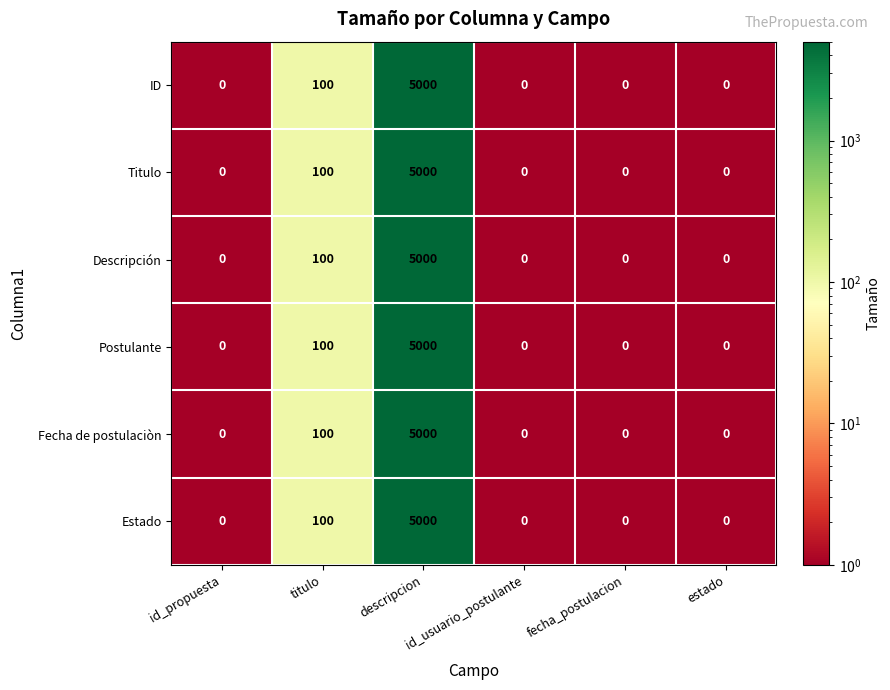

At which category is the sum across all series the highest?

descripcion